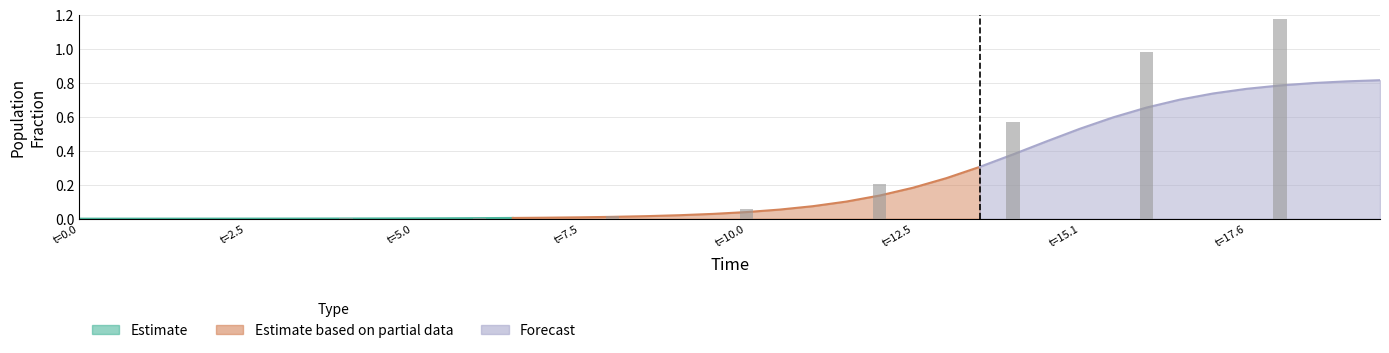

What is the approximate value of D at 18?

0.8